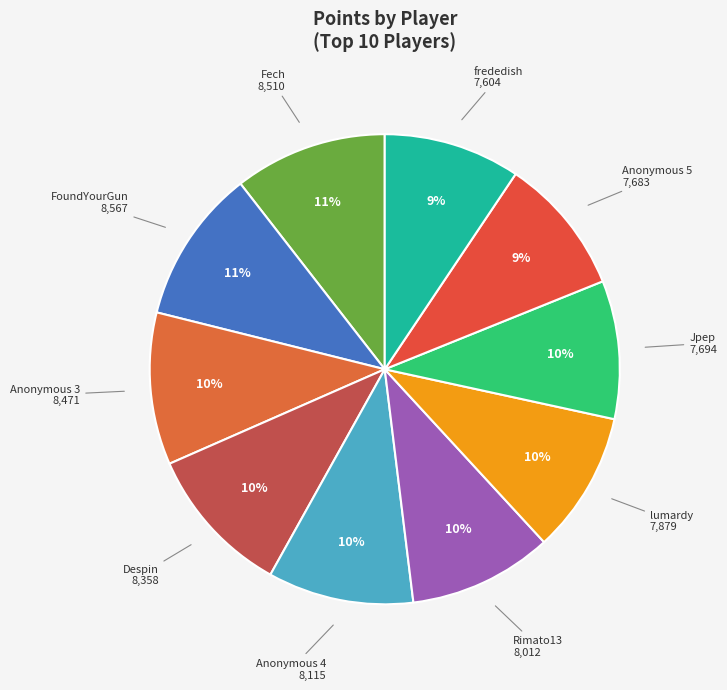

Is there any slice that represents more than half of the pie?

No